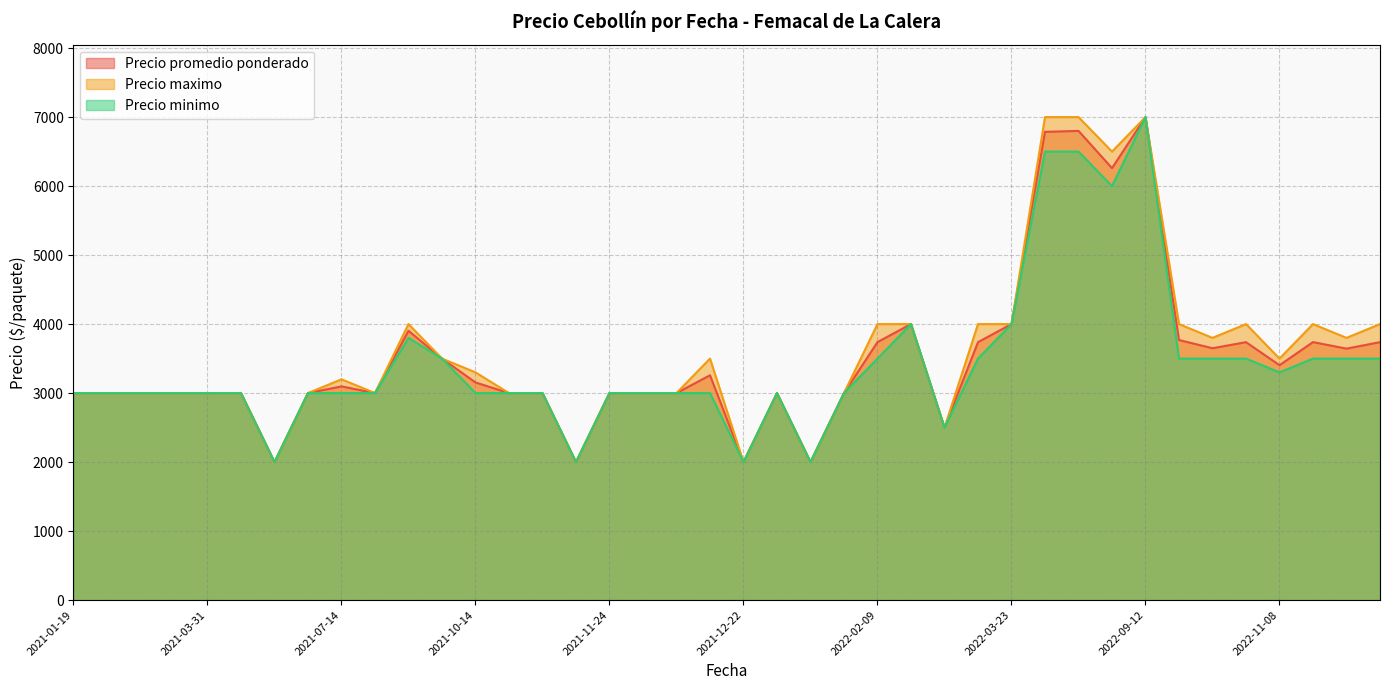

At which category is the sum across all series the highest?

2022-09-12